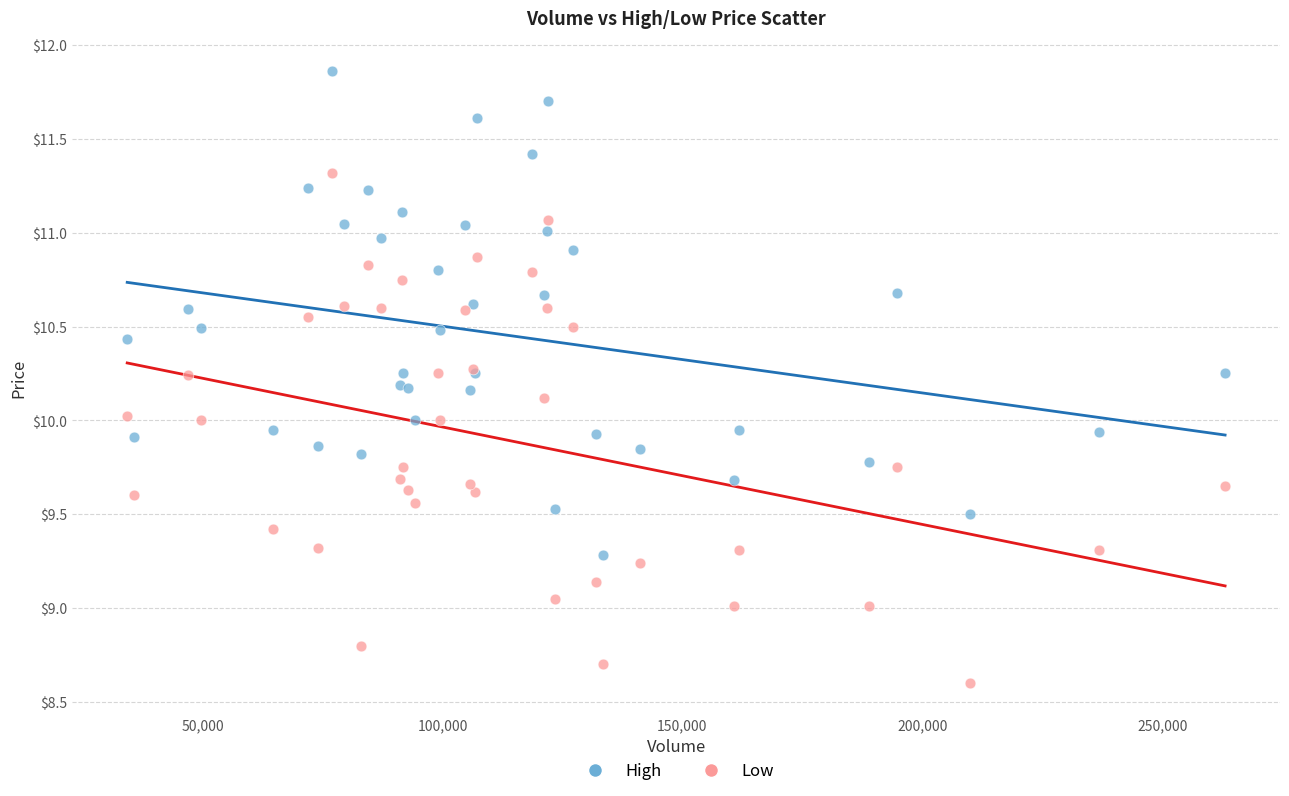

What is the X range (max minus min) for the scatter plot?

228851.0